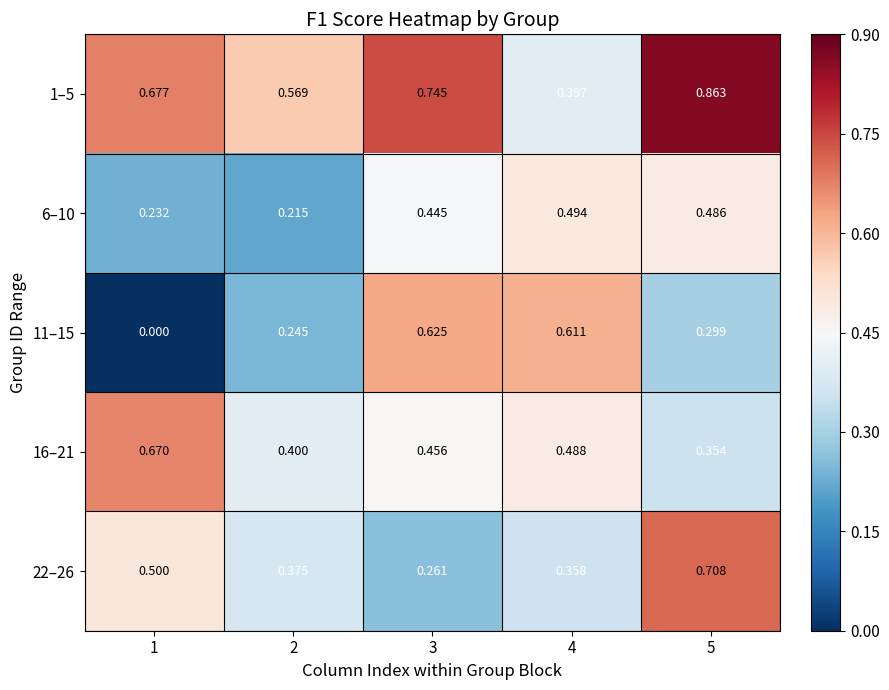

Is the value of 16–21 at 5 greater than the value of 11–15 at 1?

Yes